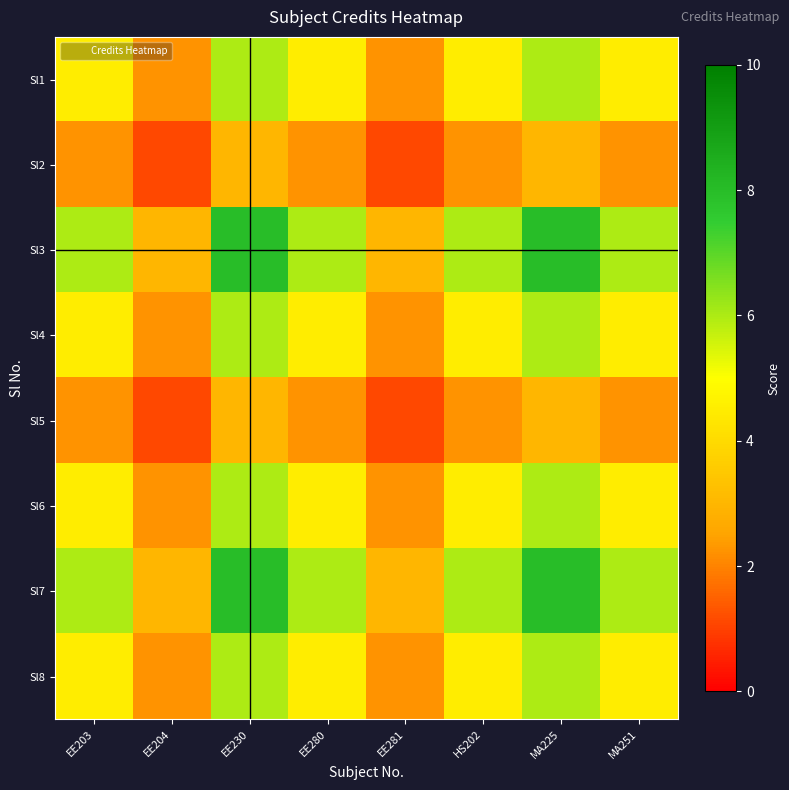

Which has a higher value, EE280 or EE203?

EE280